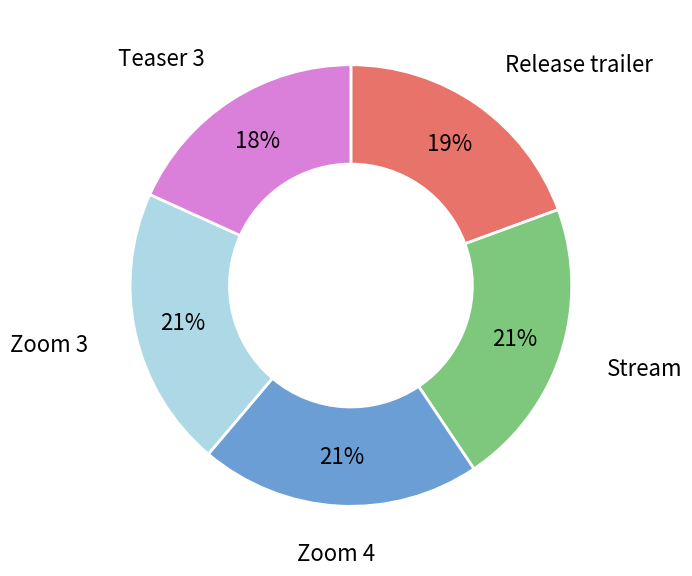

What percentage is the Teaser 3 slice, to the nearest percent?

18%